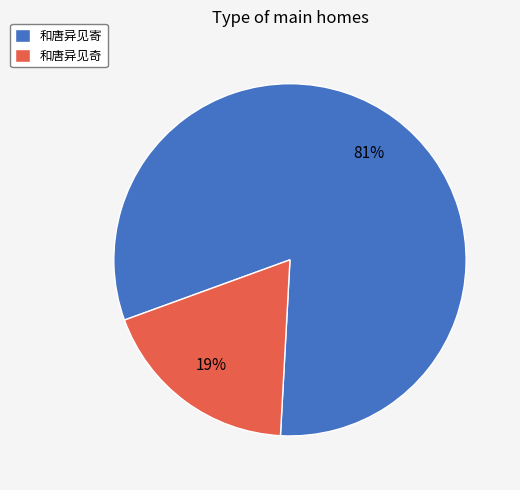

Is there any slice that represents more than half of the pie?

Yes